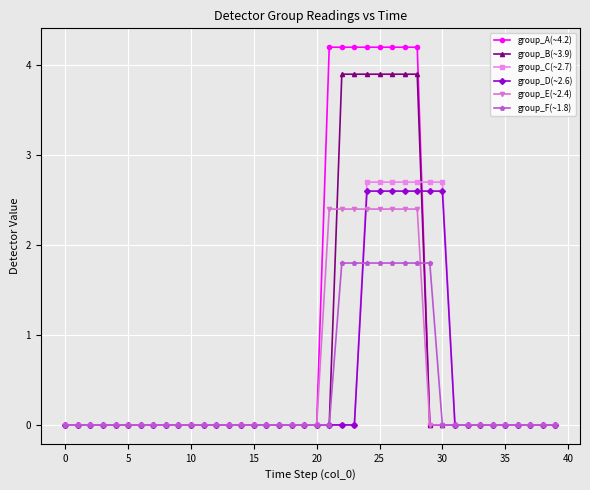

Which series has the largest range (max minus min)?

group_A(~4.2)